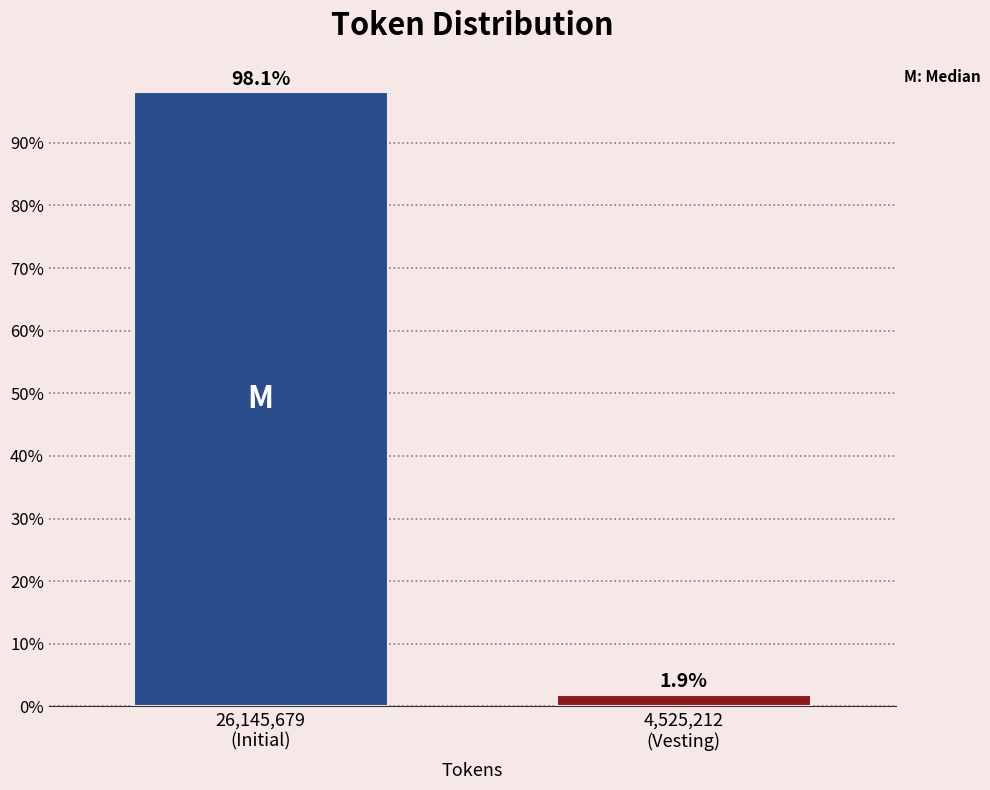

Reading right to left, transcribe all the data shown in this chart.

1.9	98.1